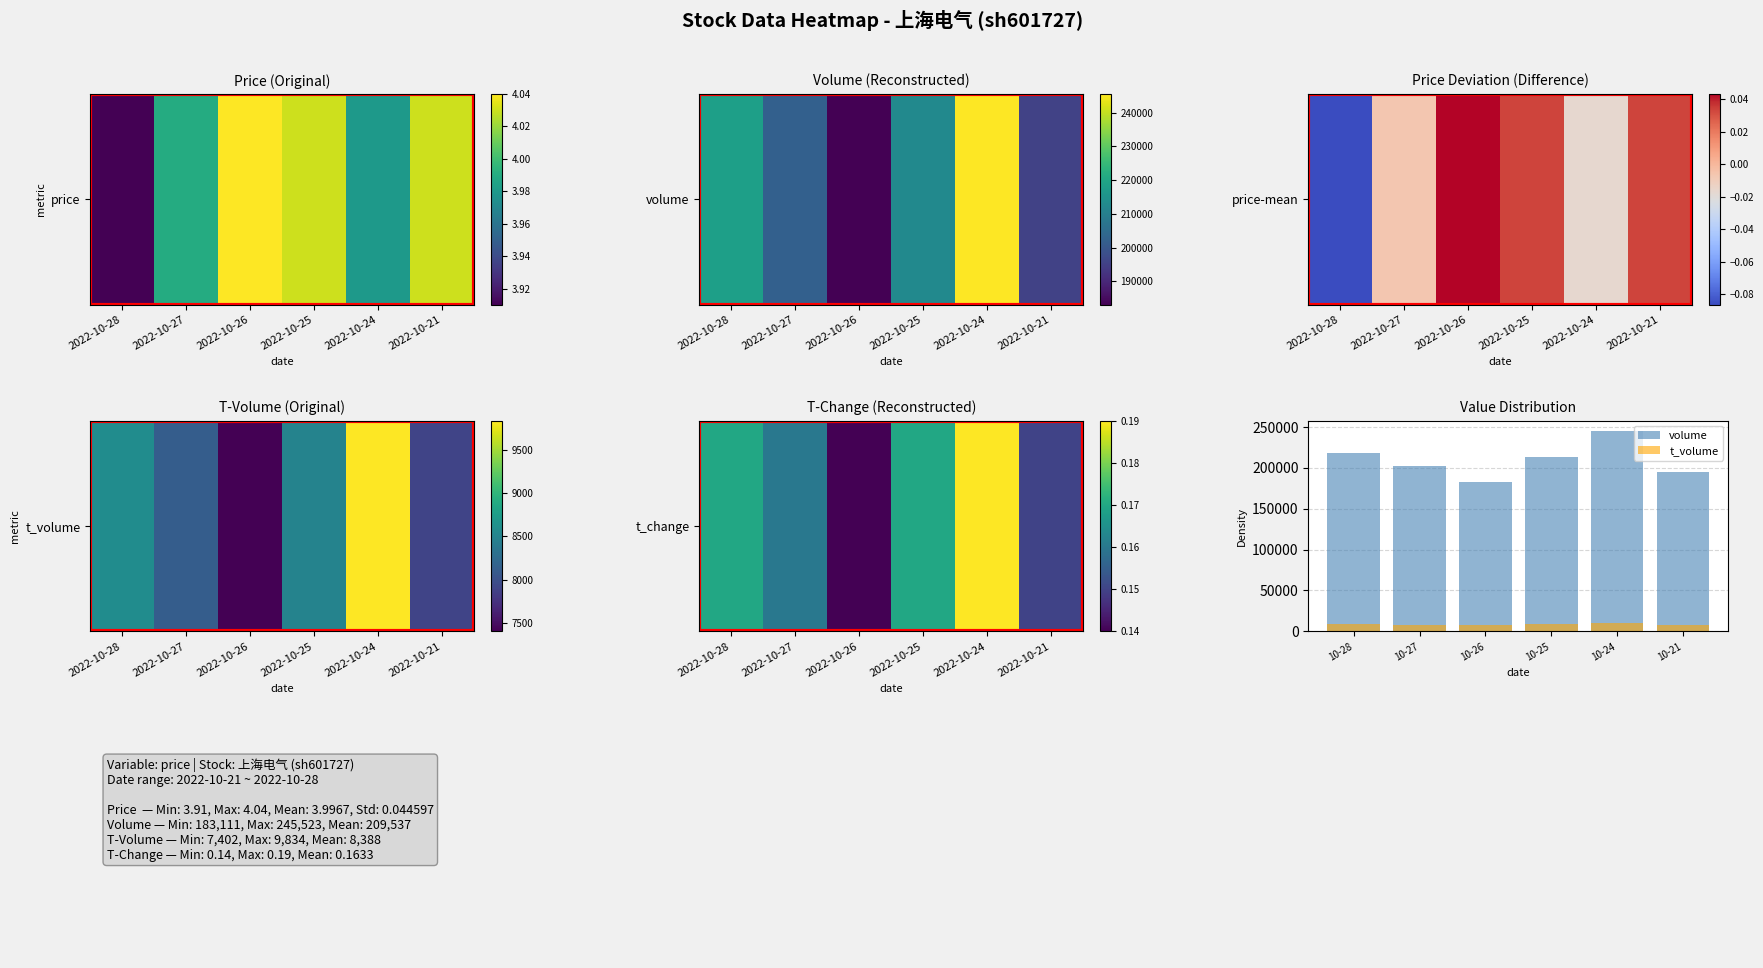

The volume series shows 245523.0 at 10-24. True or false?

True